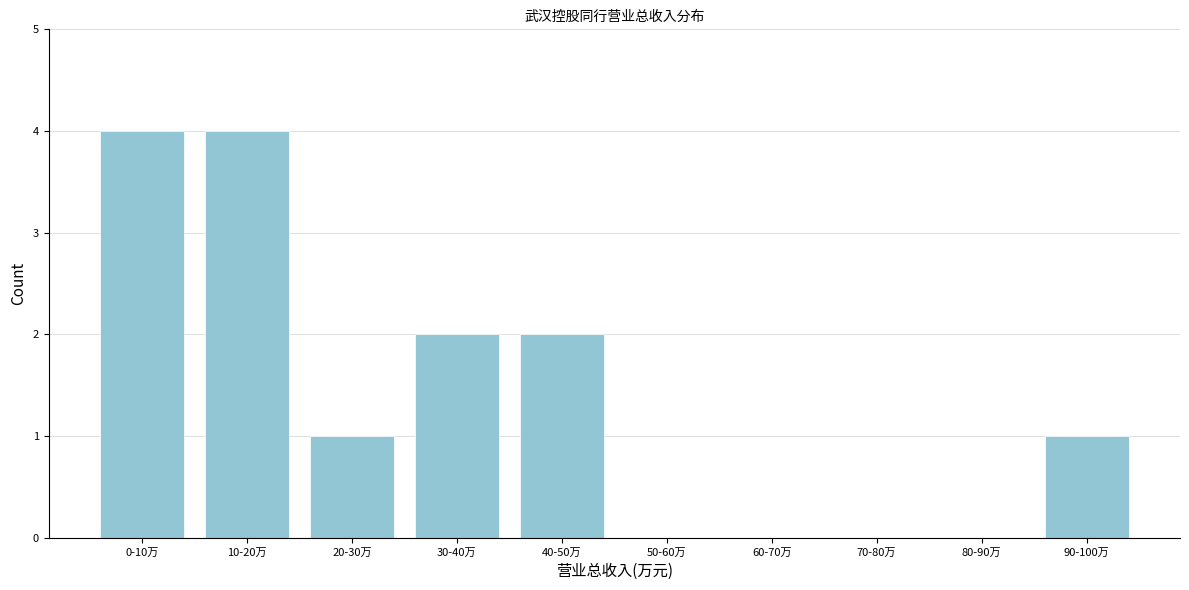

Reading left to right, list all the values displayed in this chart.

0-10万=4	10-20万=4	20-30万=1	30-40万=2	40-50万=2	50-60万=0	60-70万=0	70-80万=0	80-90万=0	90-100万=1